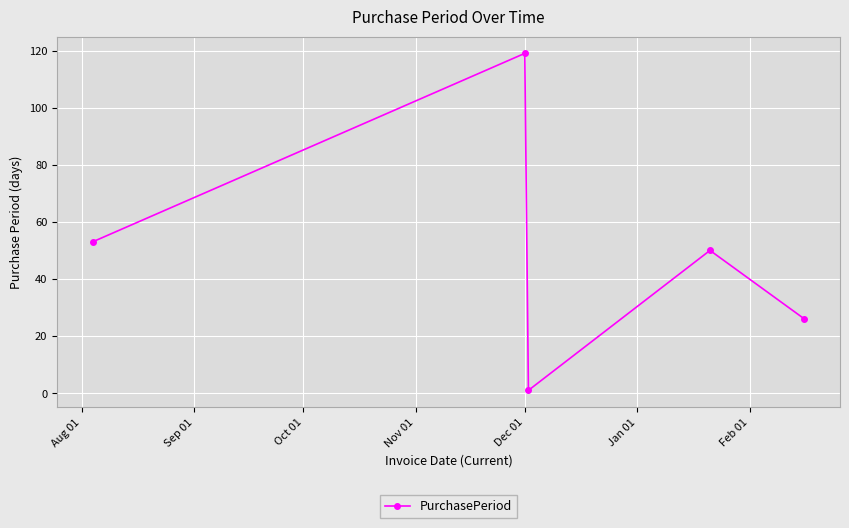

How many interior local peaks (higher than both neighbors) does the data have?

2